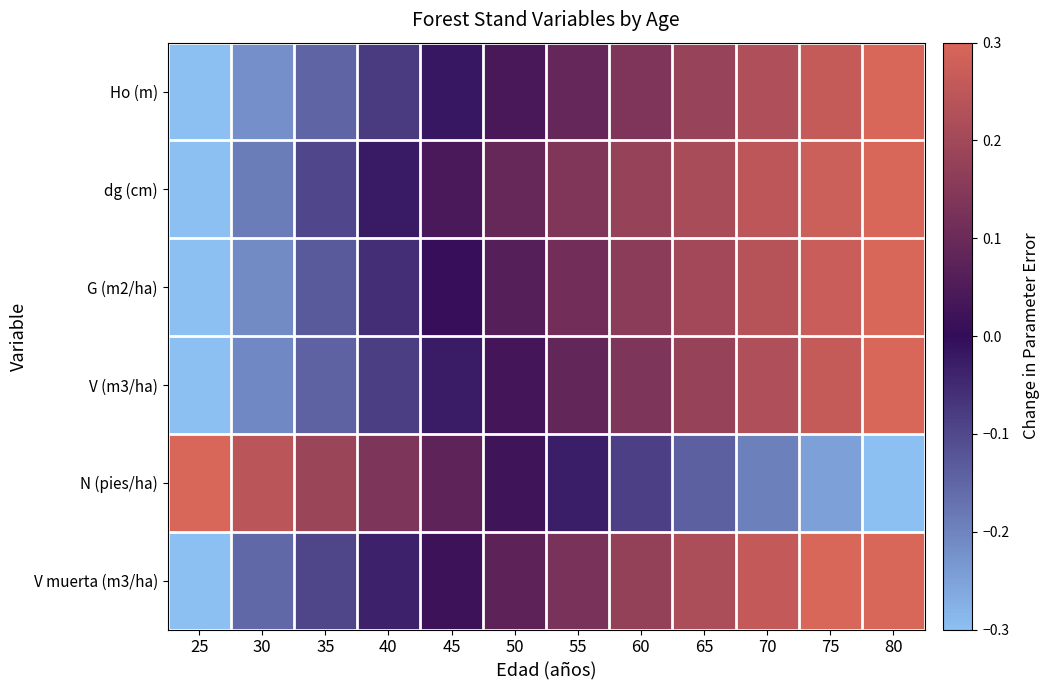

What is the greatest value displayed?

0.3